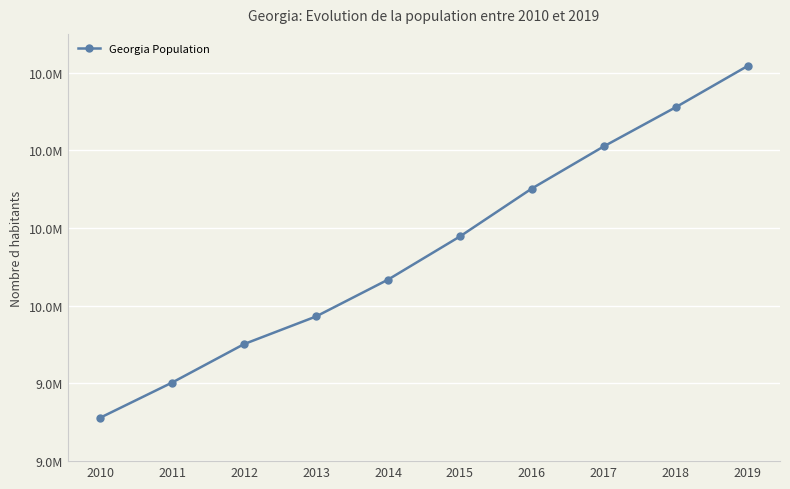

What is the greatest value displayed?

10617423